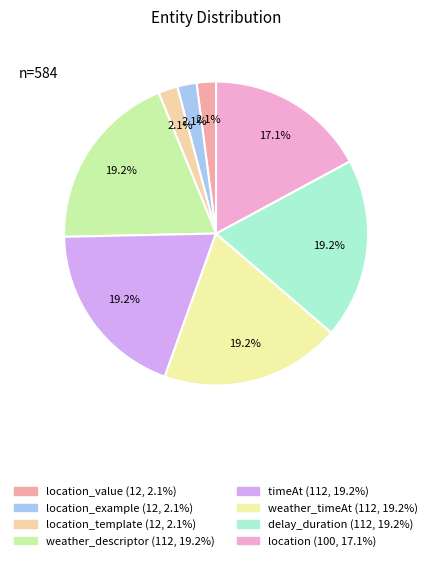

To the nearest percent, what is the average slice percentage?

12%